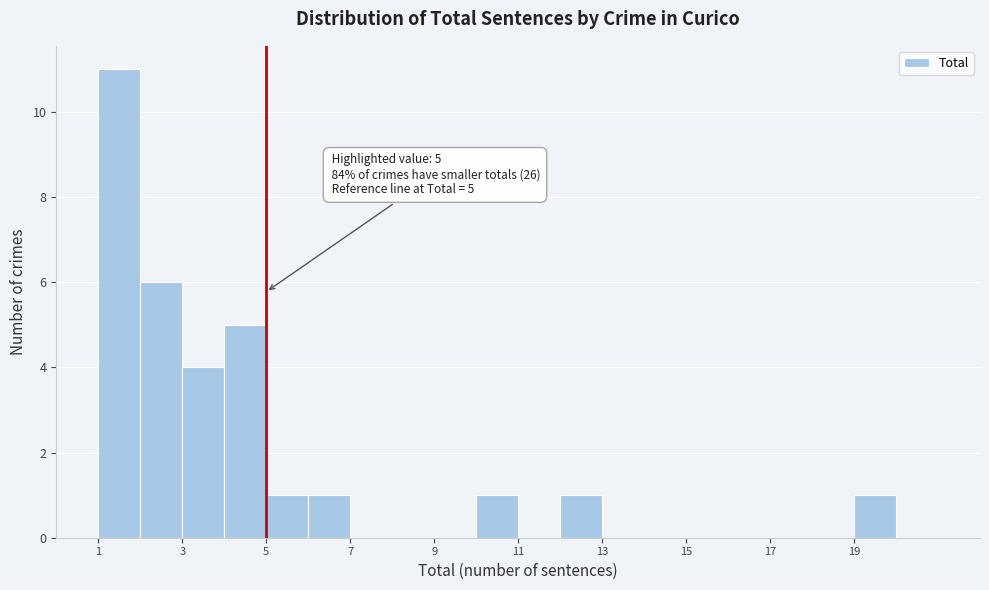

Which range on the x-axis has the tallest bar?

1 to 2